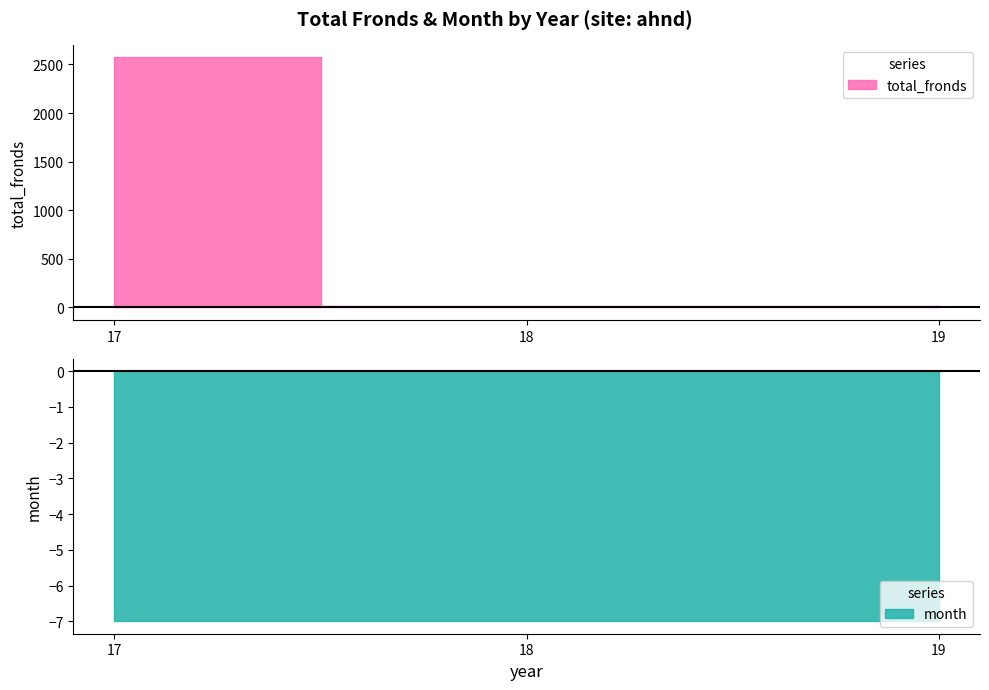

Read the value at 17.

2572